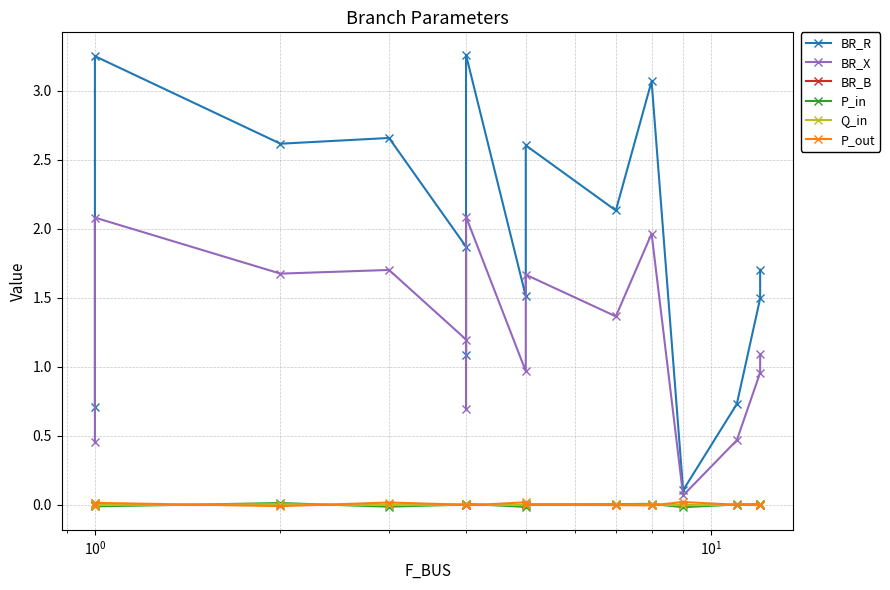

Which series has the largest total across all categories?

BR_R